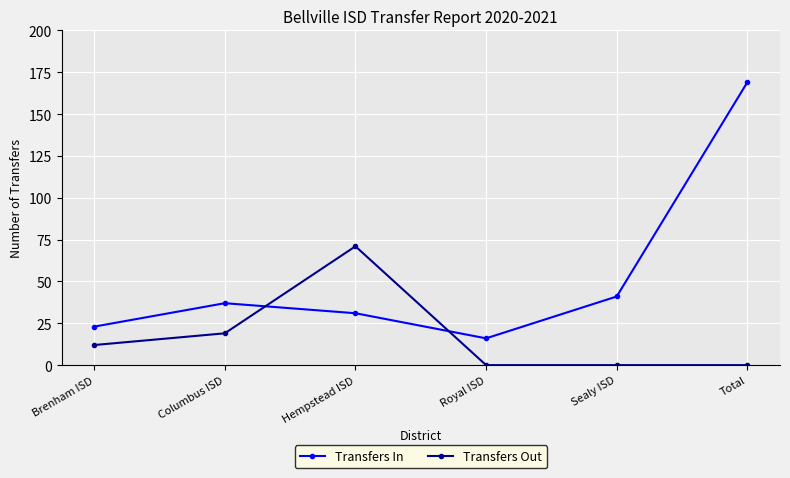

How many interior local valleys does the Transfers In series have?

1